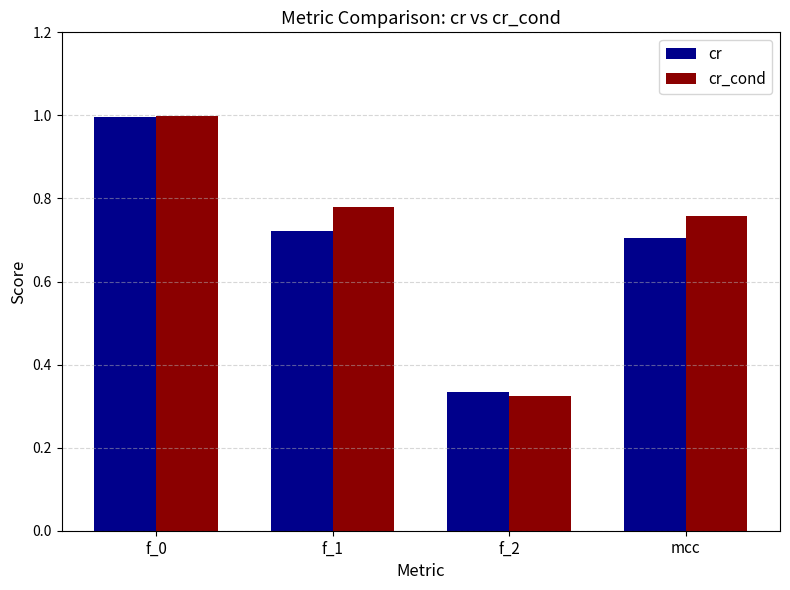

What is the label of the 1st bar from the right?

mcc